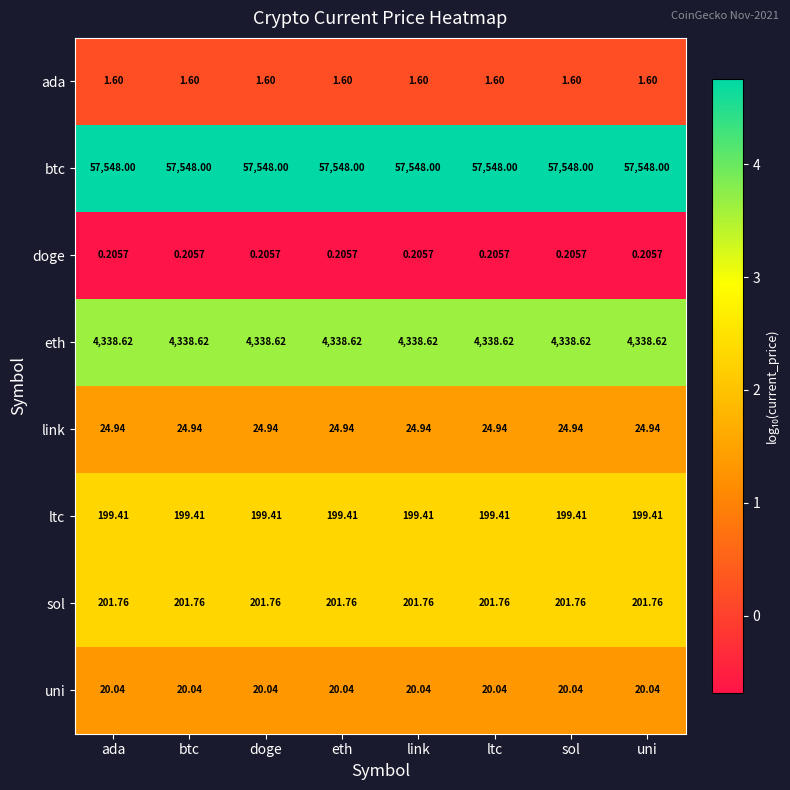

Is the value of sol at ada greater than the value of link at doge?

Yes